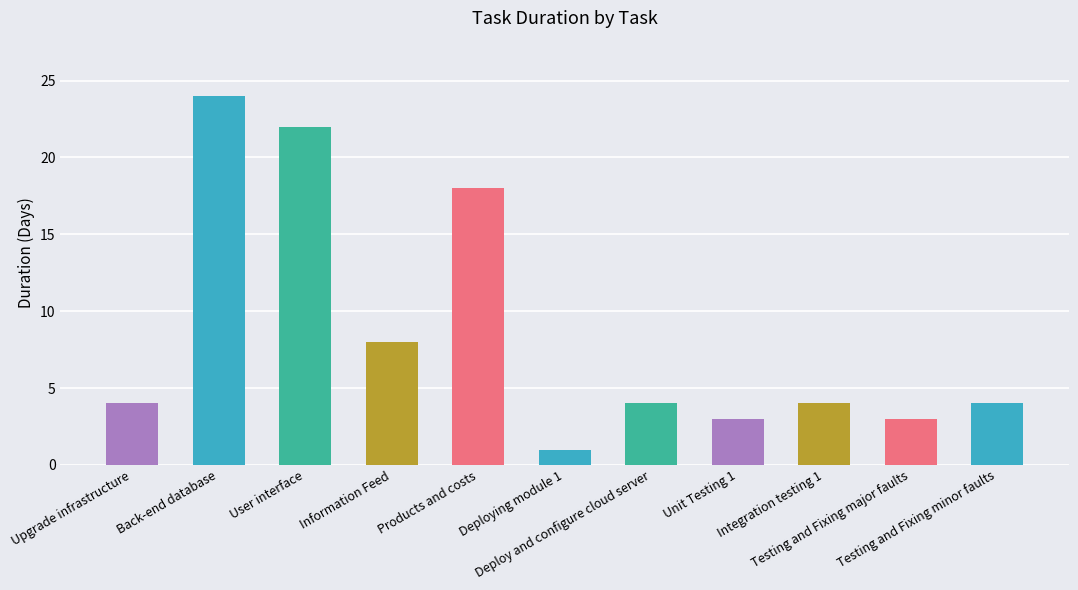

What is the value of the 1st bar from the left?

4